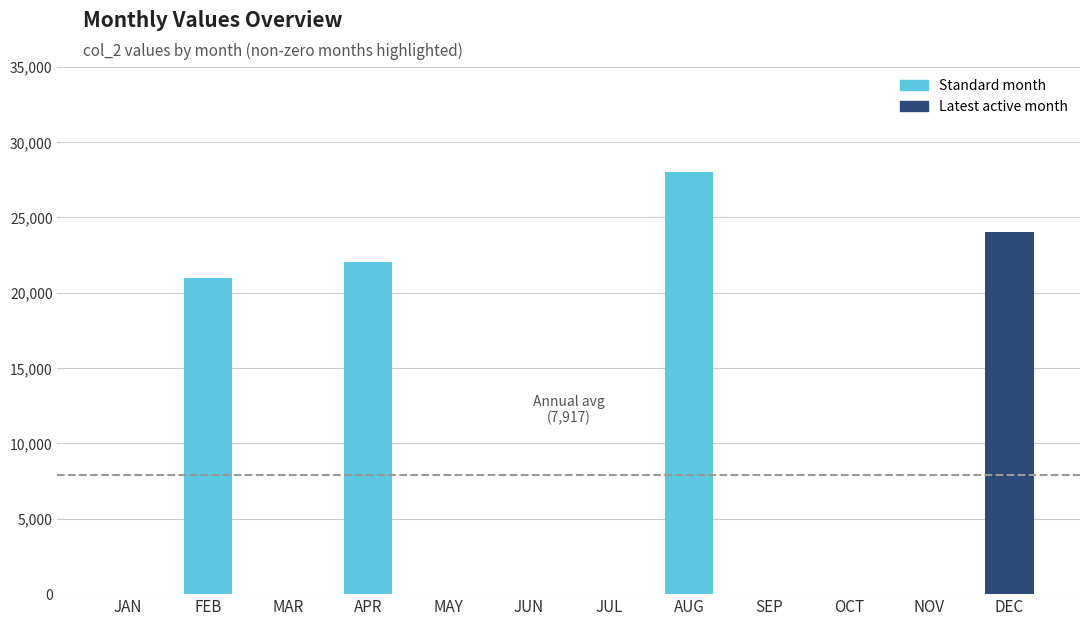

At which label is the value closest to 14000?

FEB